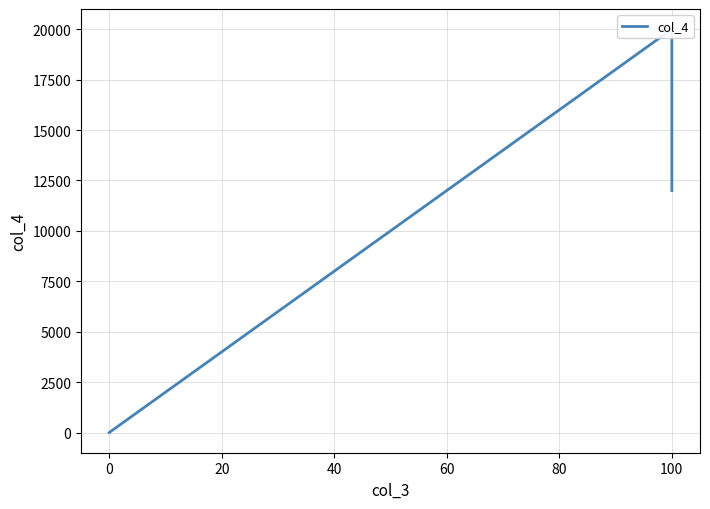

What is the difference between the maximum and minimum values?

20000